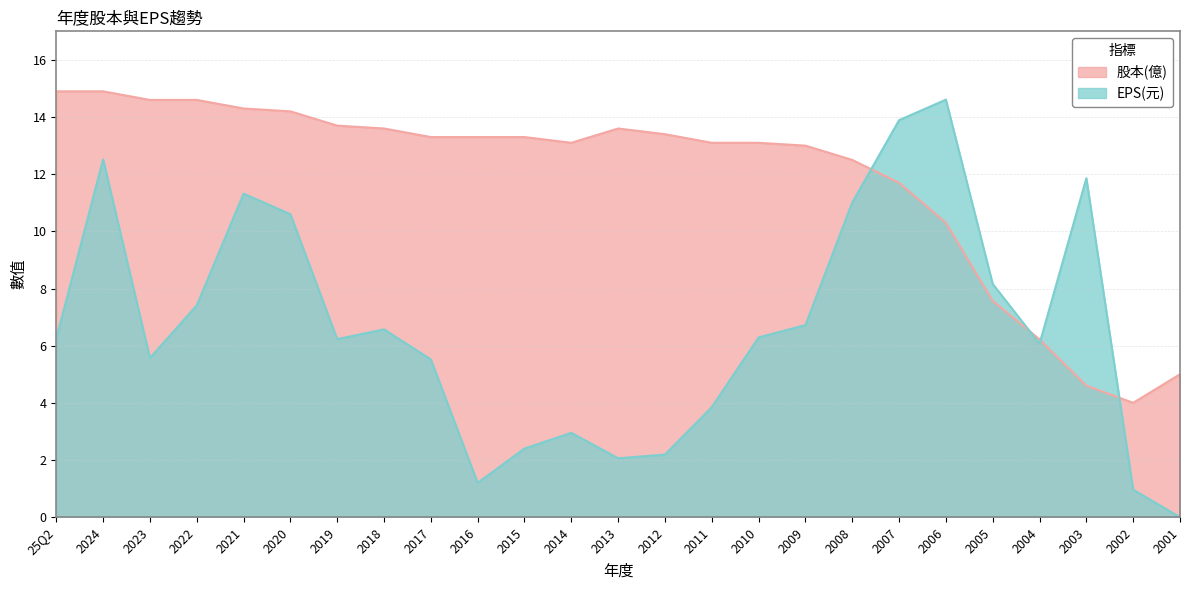

Between 25Q2 and 2022, which series saw the biggest shift?

EPS(元)